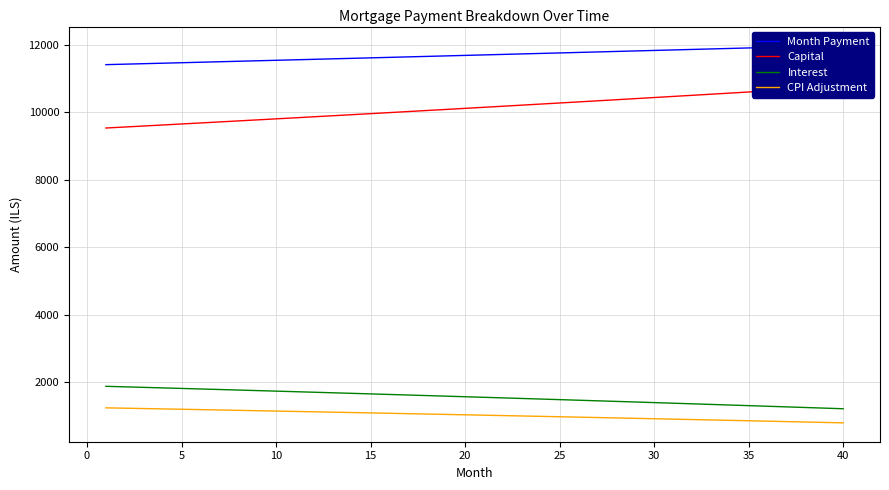

Count the number of categories in the chart.

40